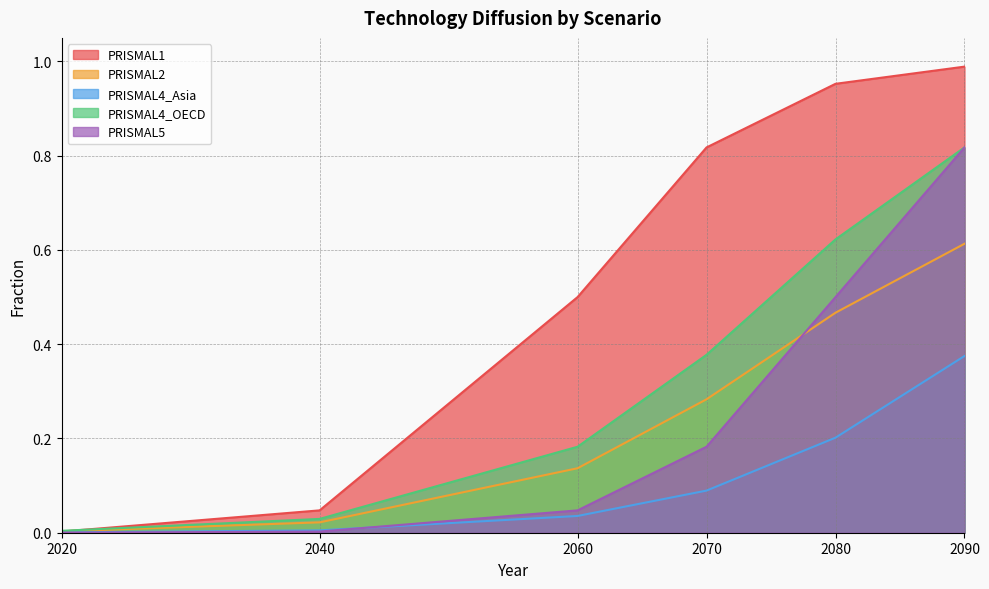

Count the number of data series in this chart.

5